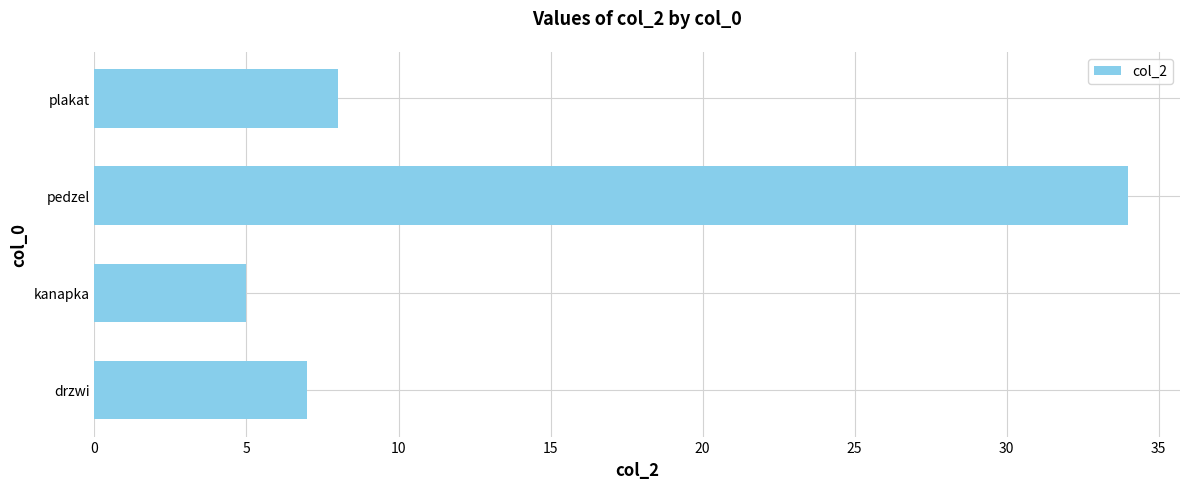

What is the change in value from kanapka to plakat?

+3